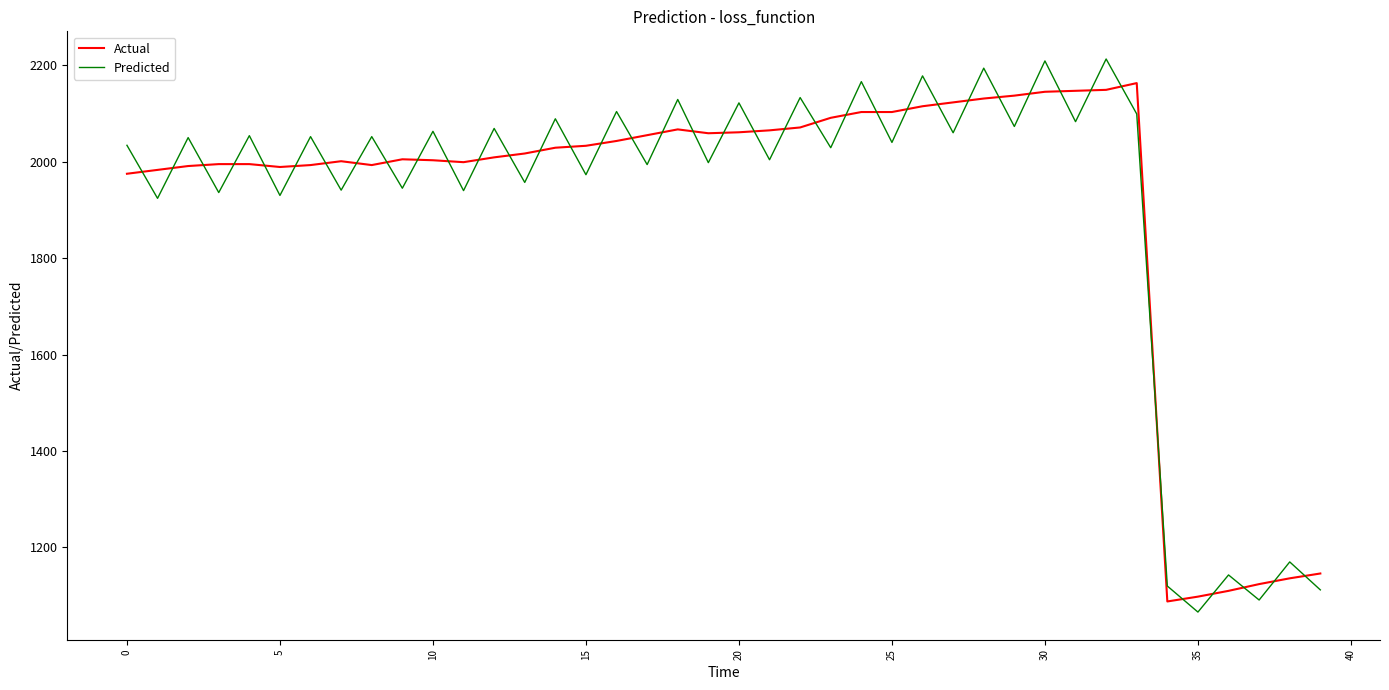

What is the minimum value for Predicted?

1066